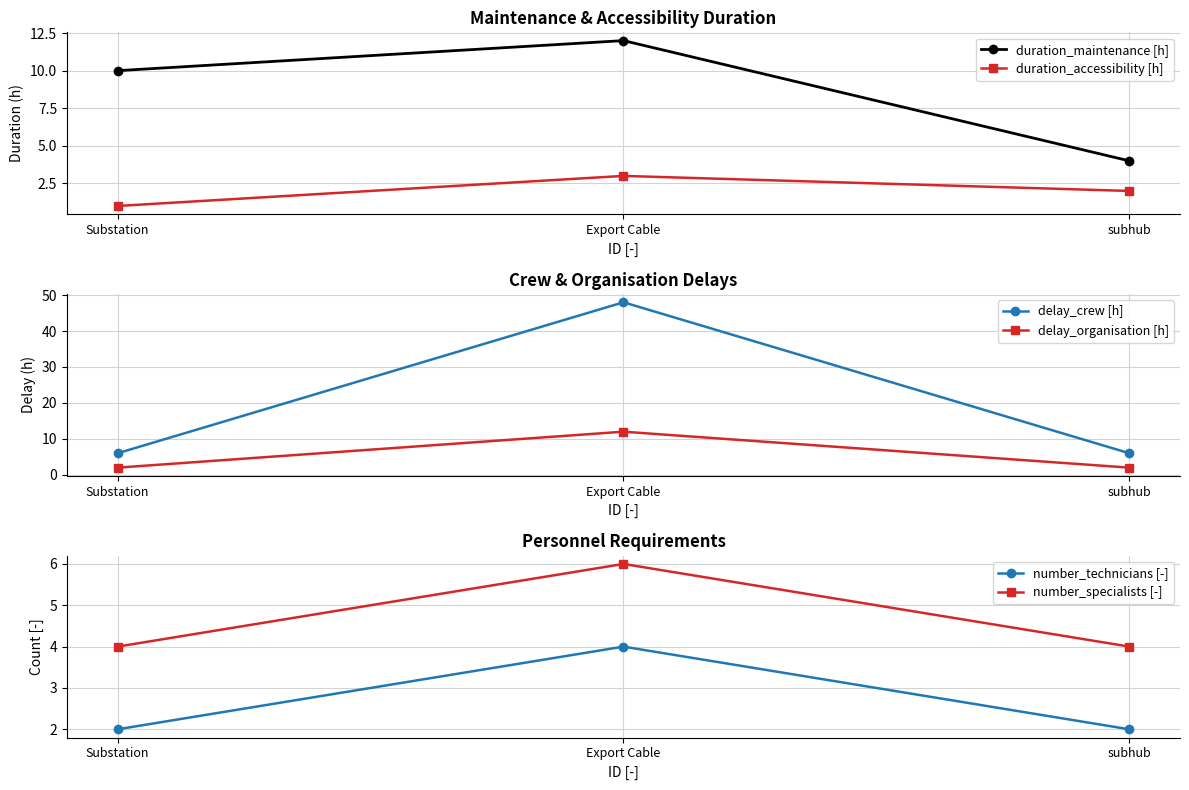

How many delay_organisation [h] values are between 2 and 12?

3